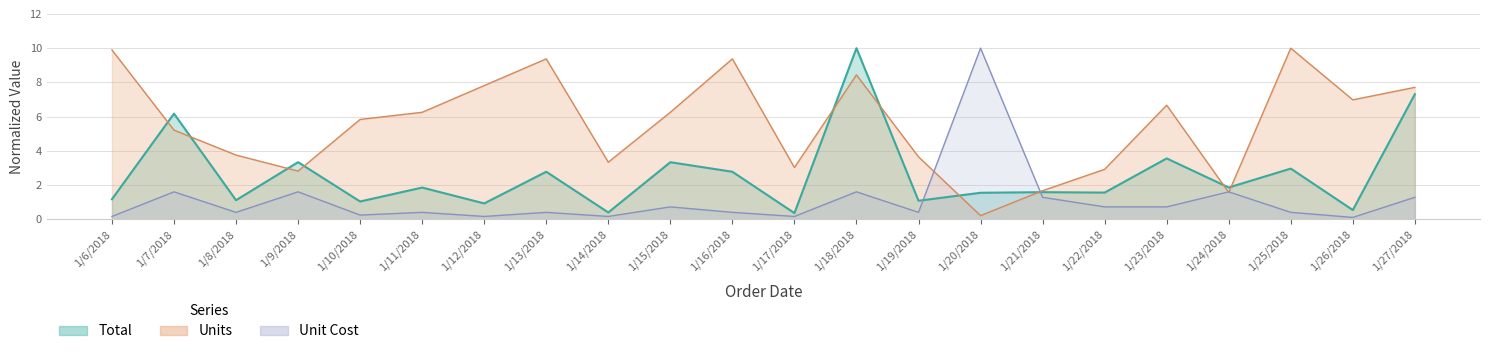

The Total series shows 2.8 at 1/16/2018. True or false?

True